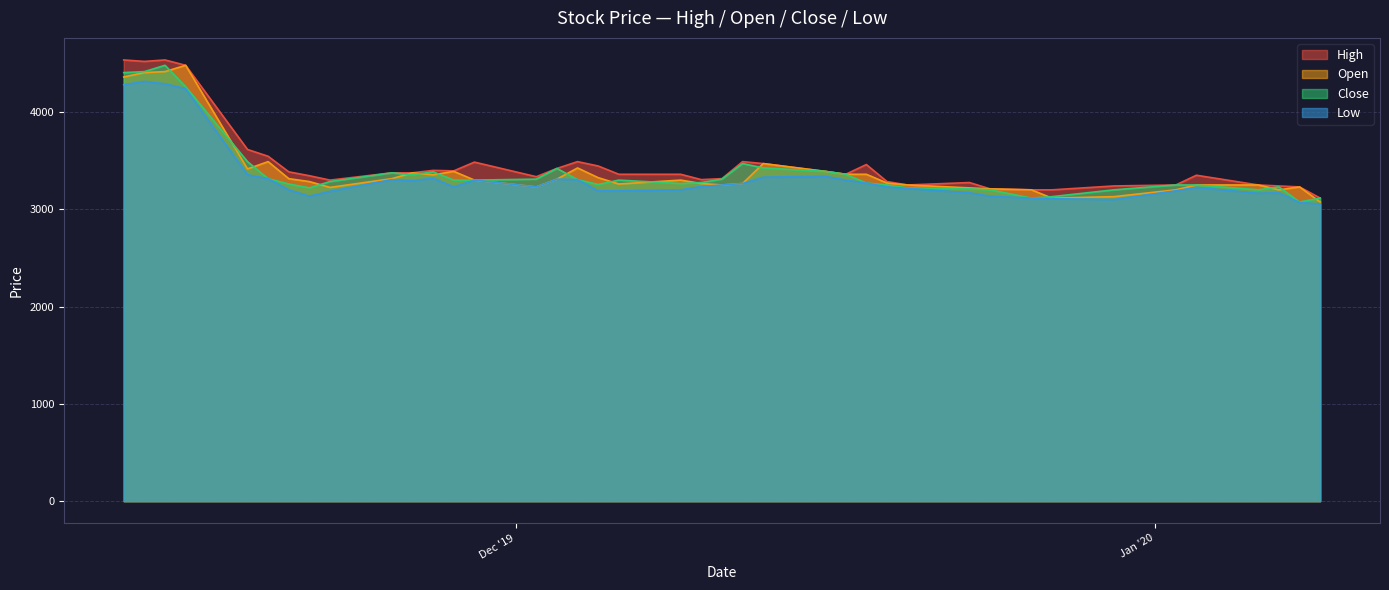

True or false: Open has more than 0 points higher than both neighbors.

True